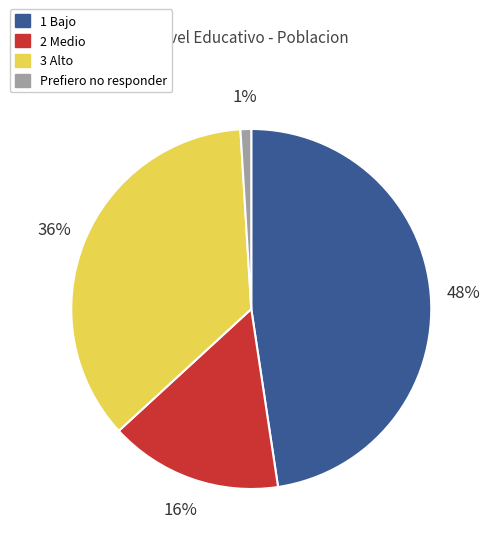

The 1 Bajo slice represents 48% of the pie. True or false?

True